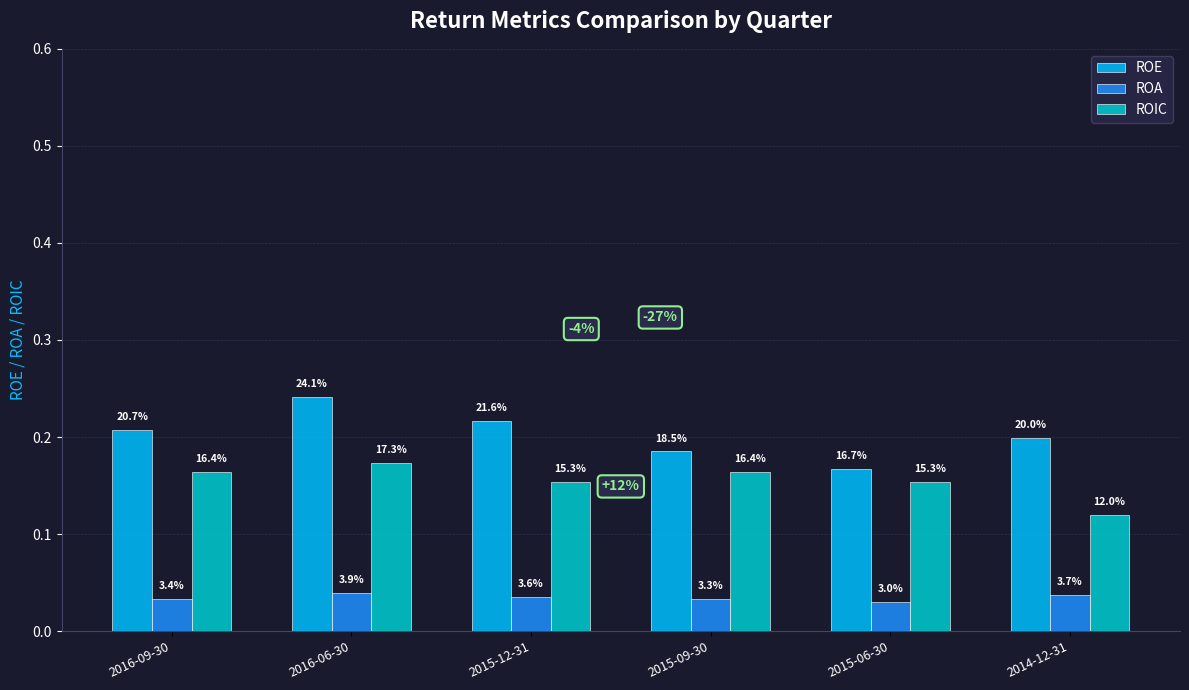

Which series has the largest total across all categories?

ROE